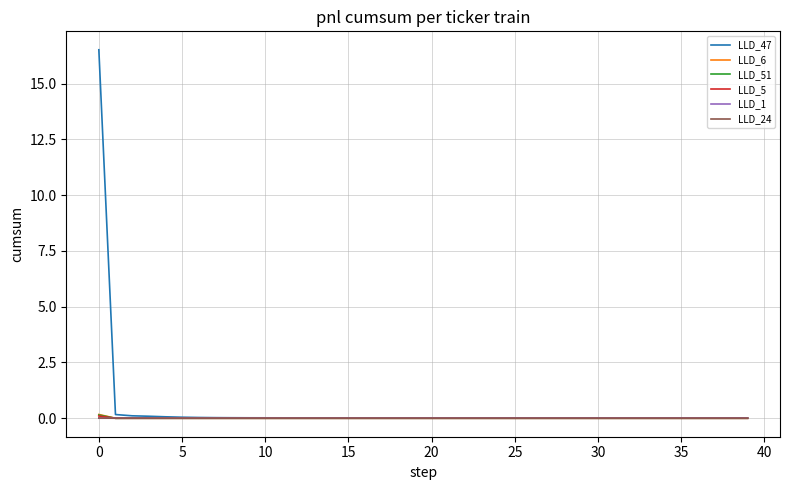

What is the maximum value shown in the chart?

16.5